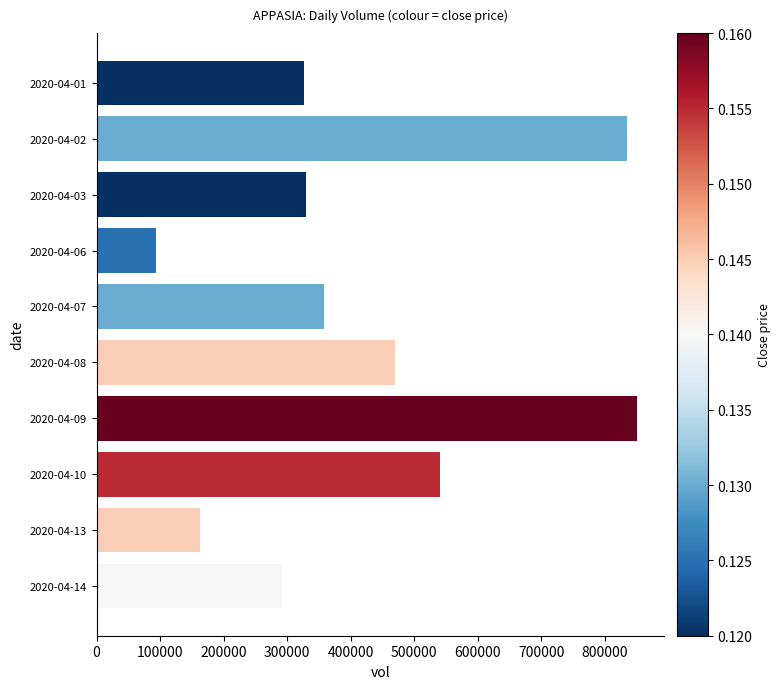

The value at 2020-04-07 is 357700. True or false?

True